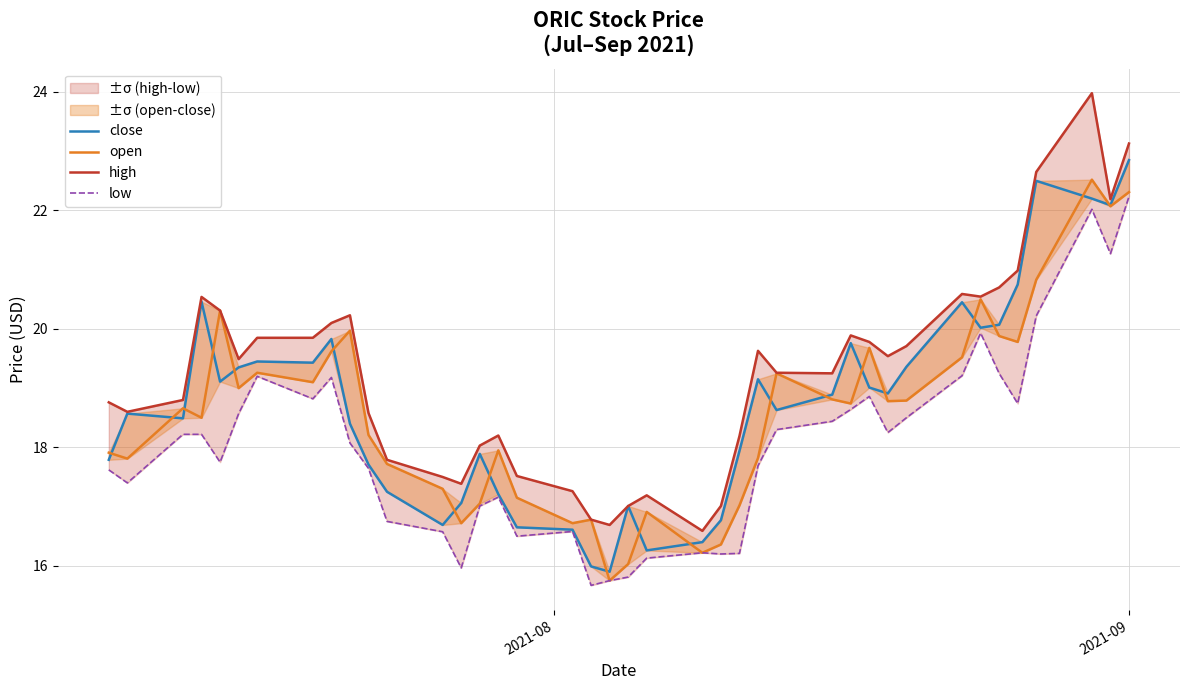

Which series has the largest range (max minus min)?

high